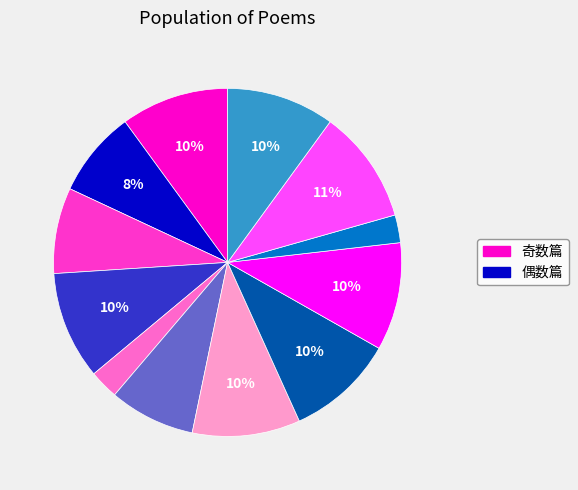

Is there a majority slice in this chart?

No